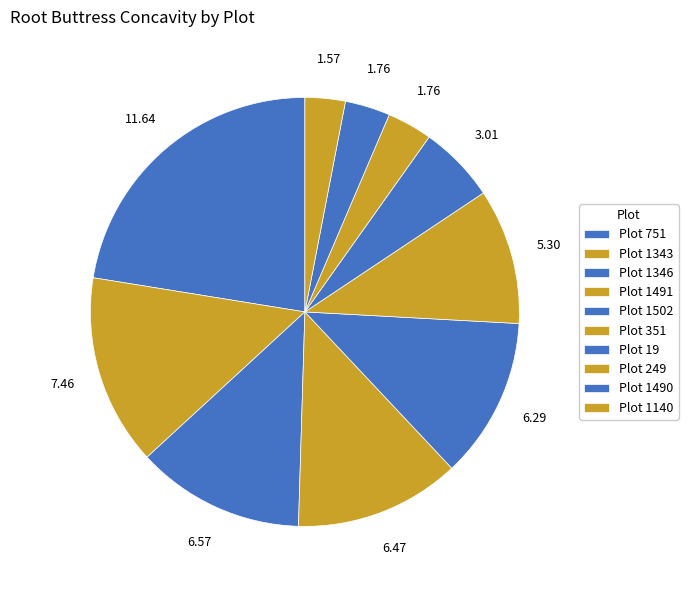

How many slices are in this pie chart?

10